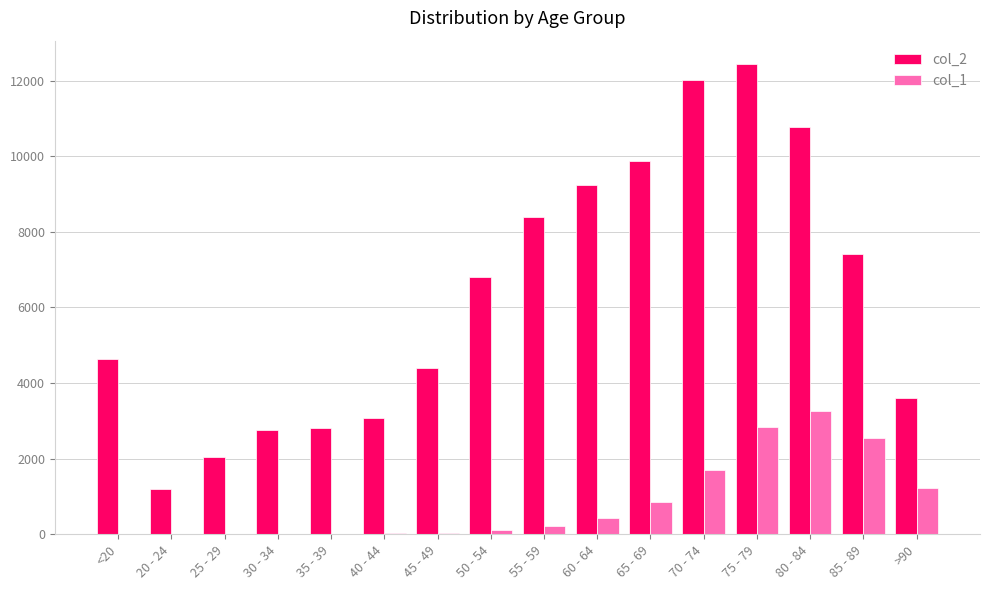

What is the sum of the col_2 values at 65 - 69 and <20?

14524